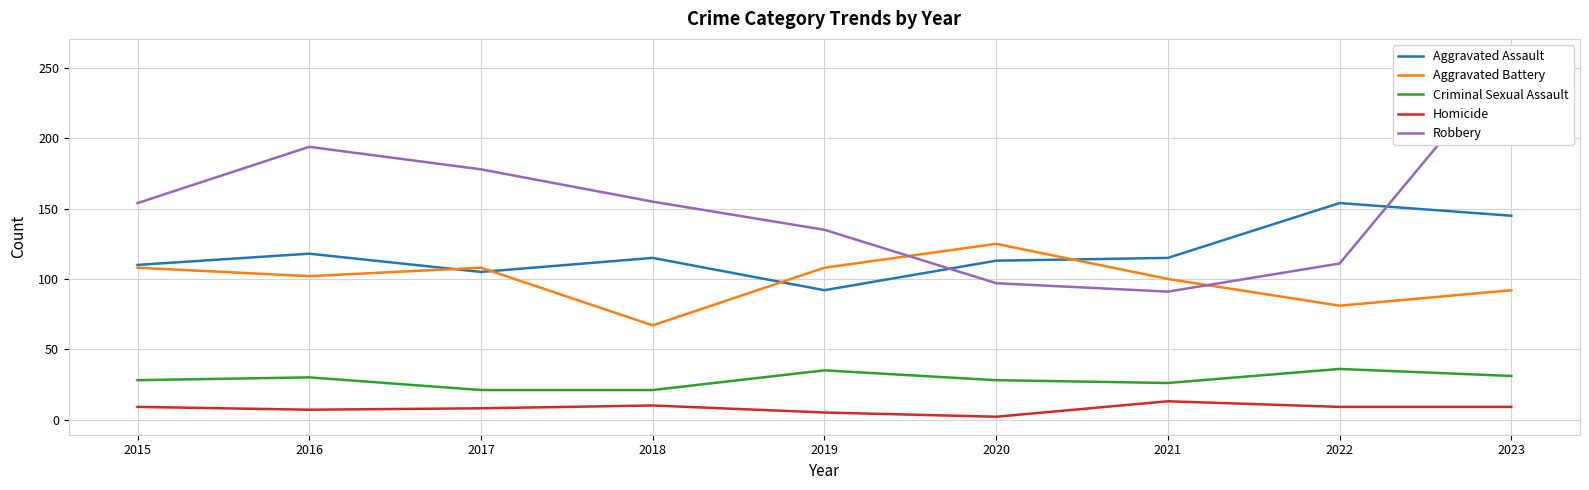

What is the sum of all Robbery values?

1373